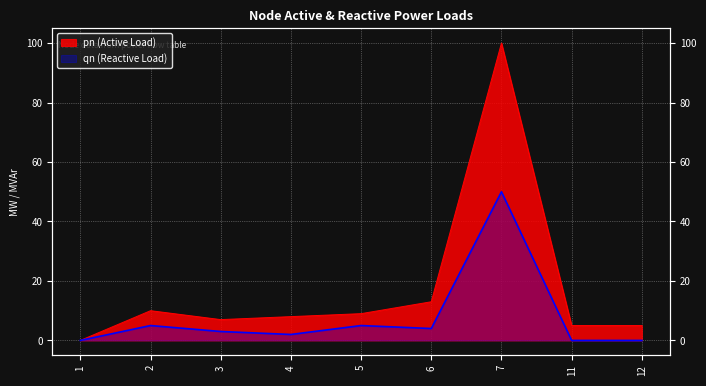

What is the maximum value shown in the chart?

100